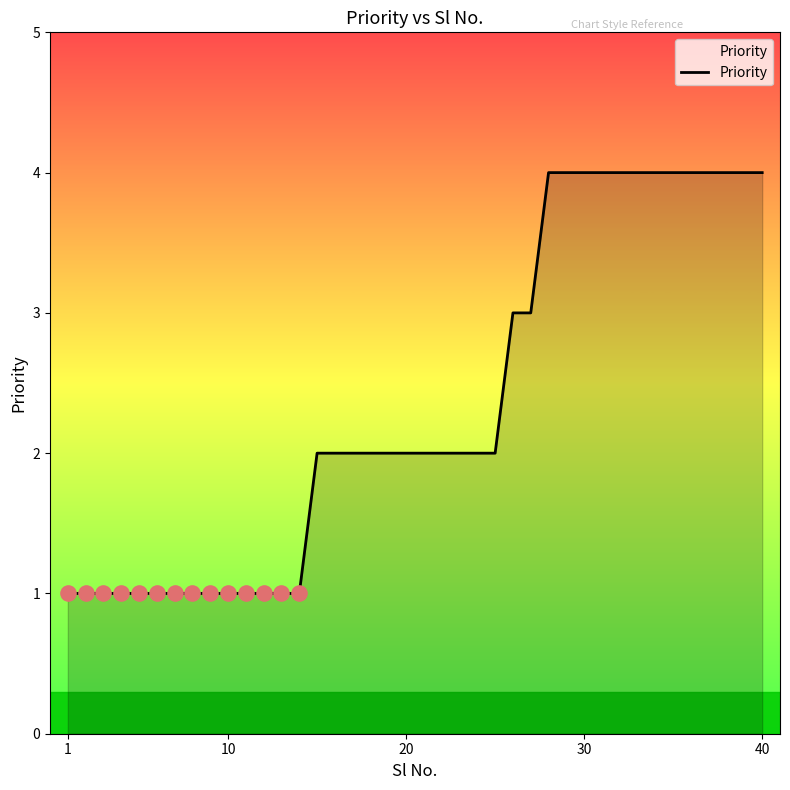

What is the maximum value shown in the chart?

4